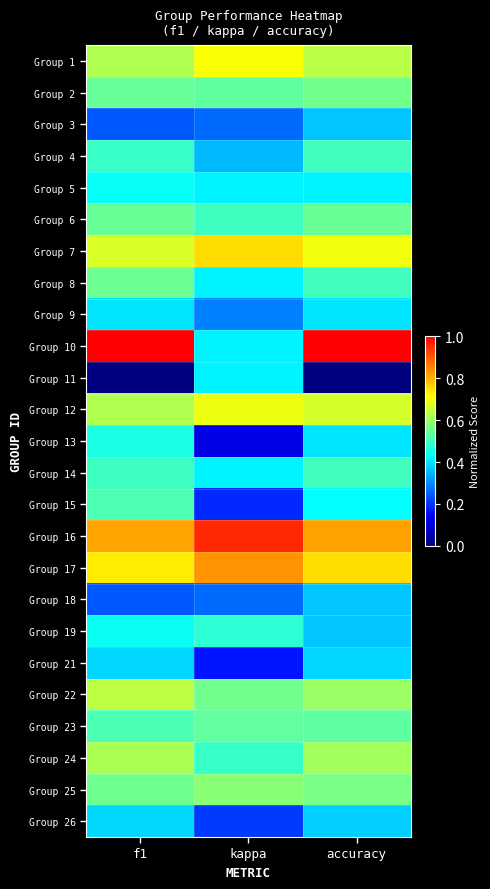

At which category does the chart reach its peak across all series?

f1